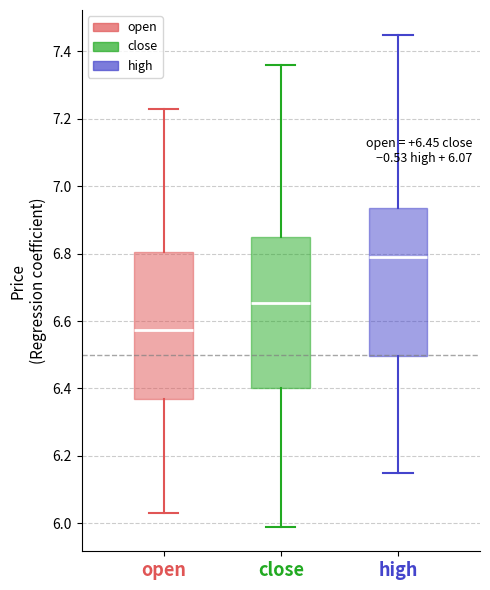

Reading left to right, transcribe this box plot: for each box, give where its median line is, the range the box spans, and where its two whiskers end, as read against the y-axis. The values are not printed on the chart, so give them approximately, as read against the axis.

open: median 6.58, box 6.38 to 6.80, whiskers 6.04 to 7.24
close: median 6.66, box 6.40 to 6.86, whiskers 6.00 to 7.36
high: median 6.80, box 6.50 to 6.94, whiskers 6.16 to 7.46